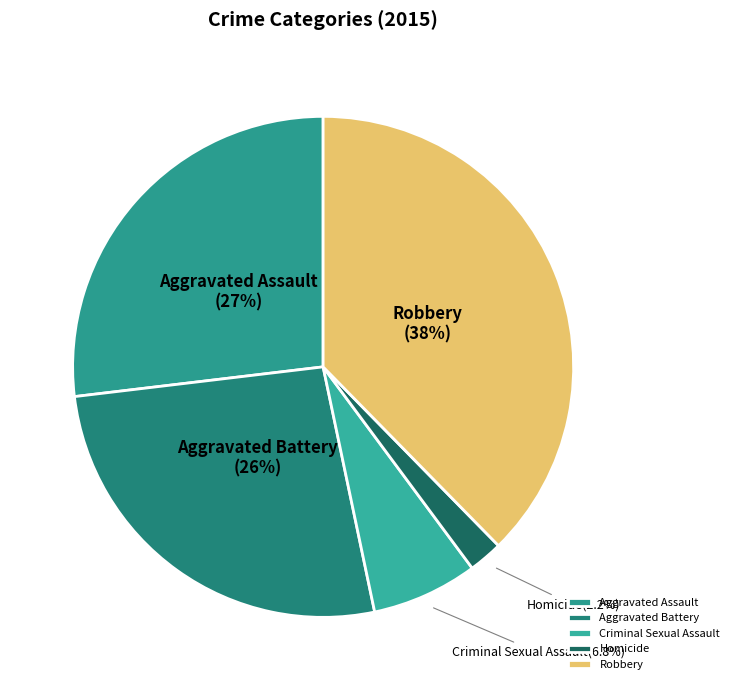

The Aggravated Assault slice represents 18% of the pie. True or false?

False